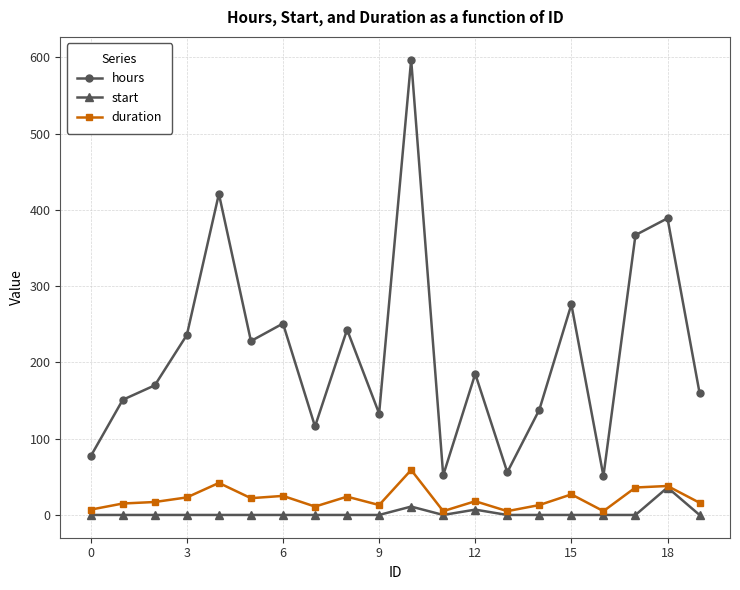

What is the lowest value of the hours series?

51